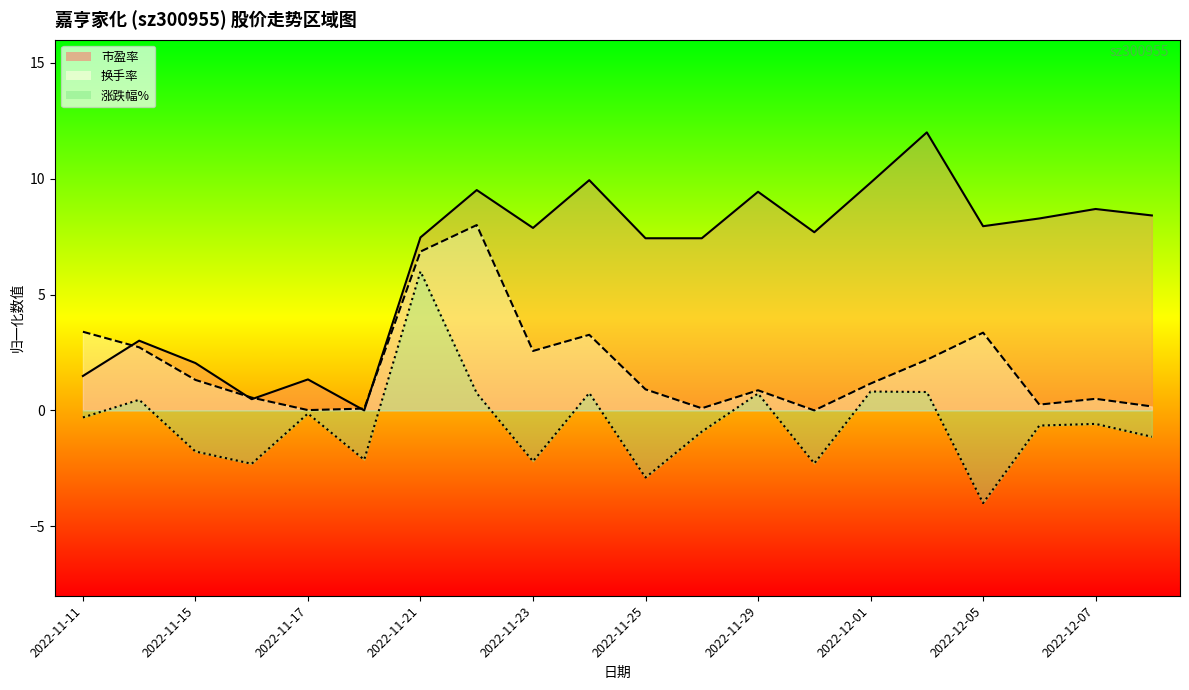

At which category does 市盈率 reach its first local peak?

2022-11-14